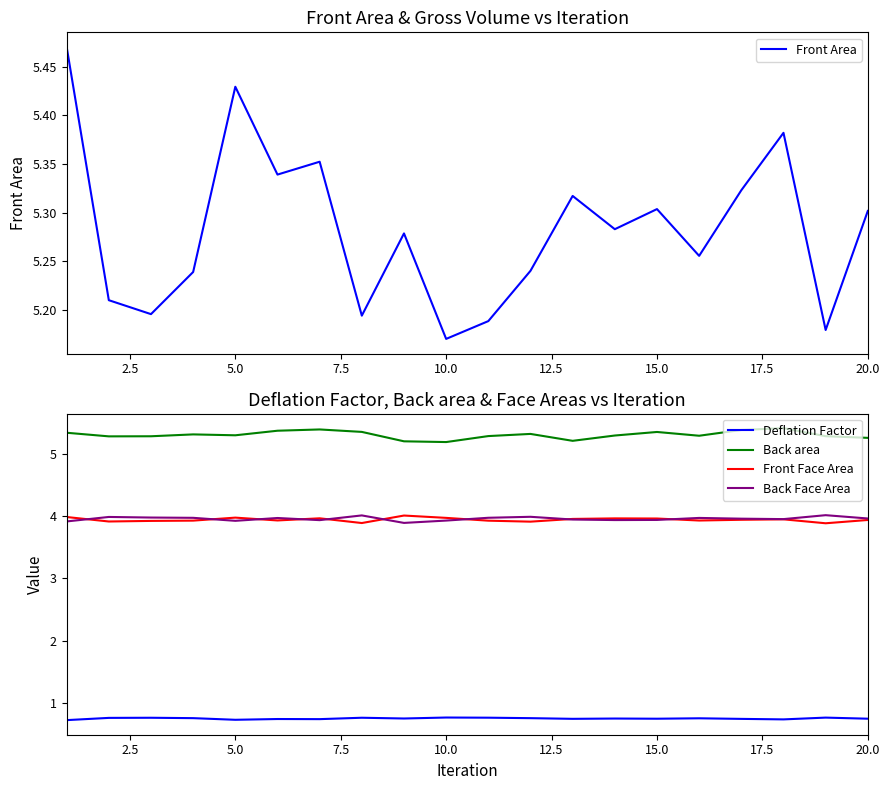

What is the difference between the maximum and minimum values in the Back Face Area series?

0.1